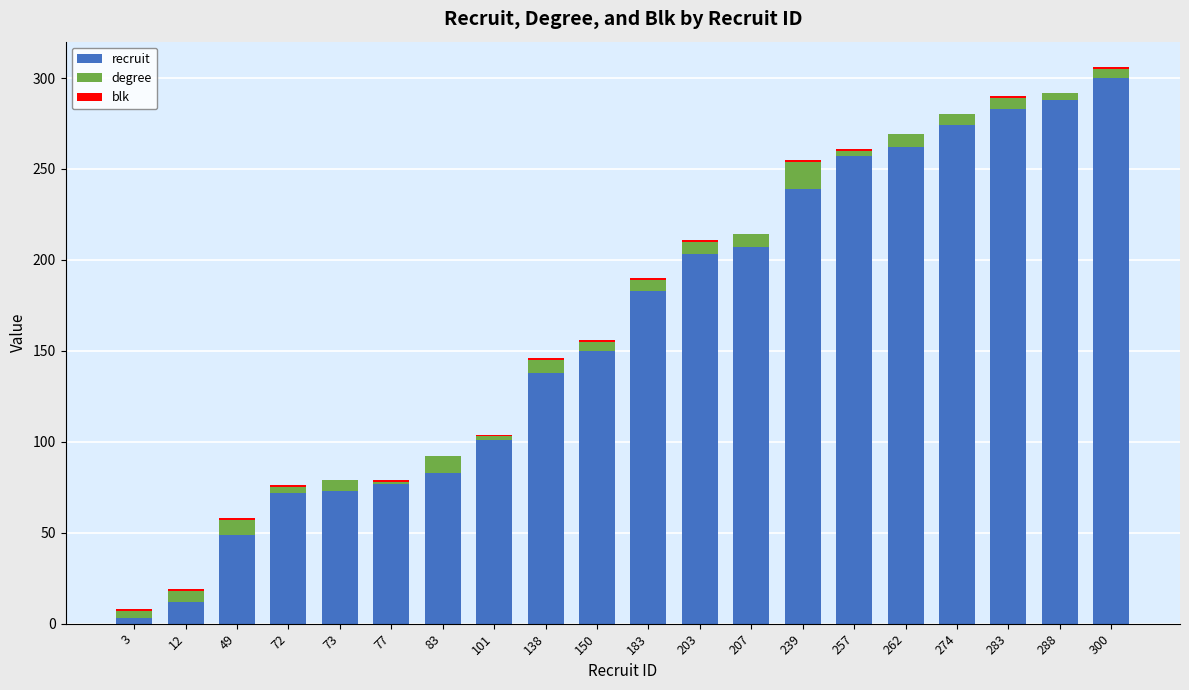

Which category has the highest value in the recruit series?

300